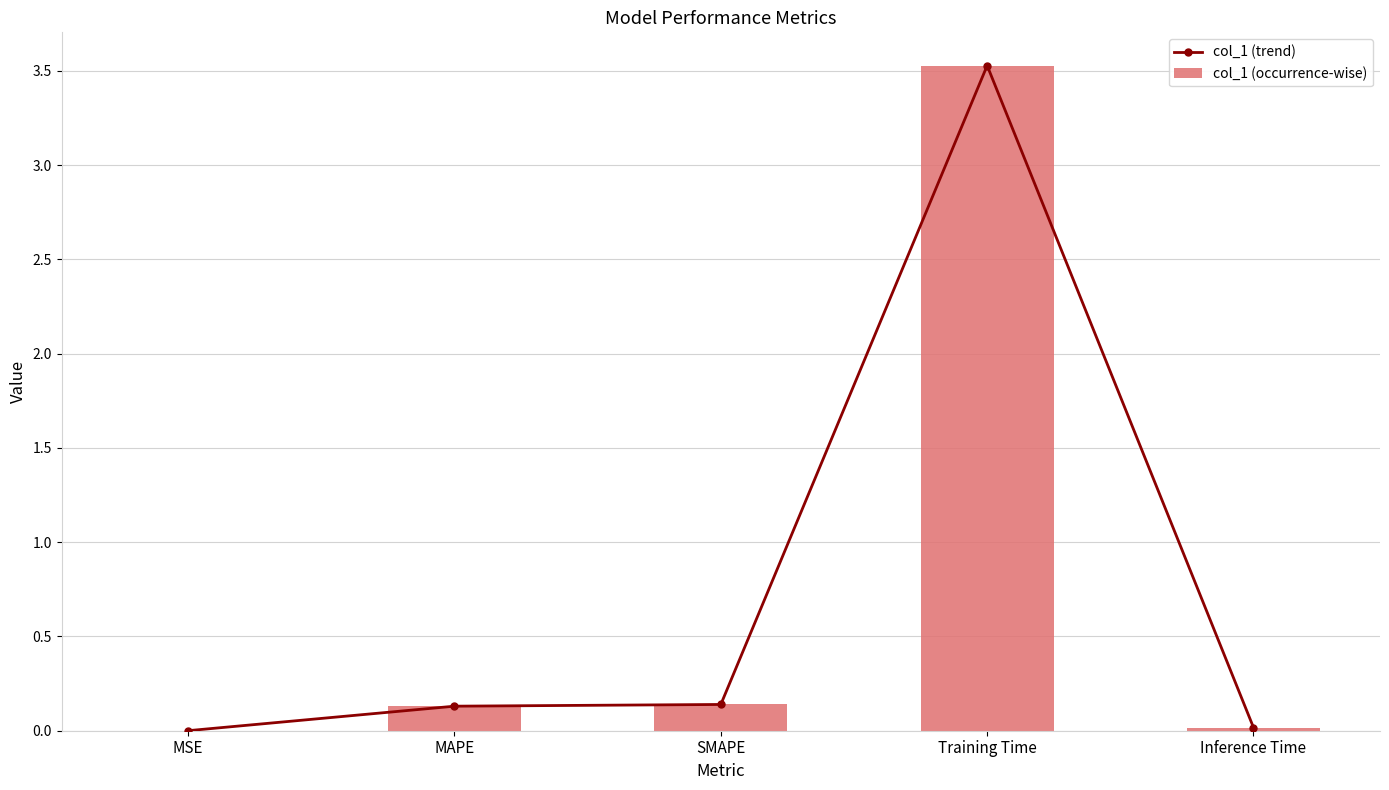

The col_1 (trend) series shows 0.0 at Inference Time. True or false?

False